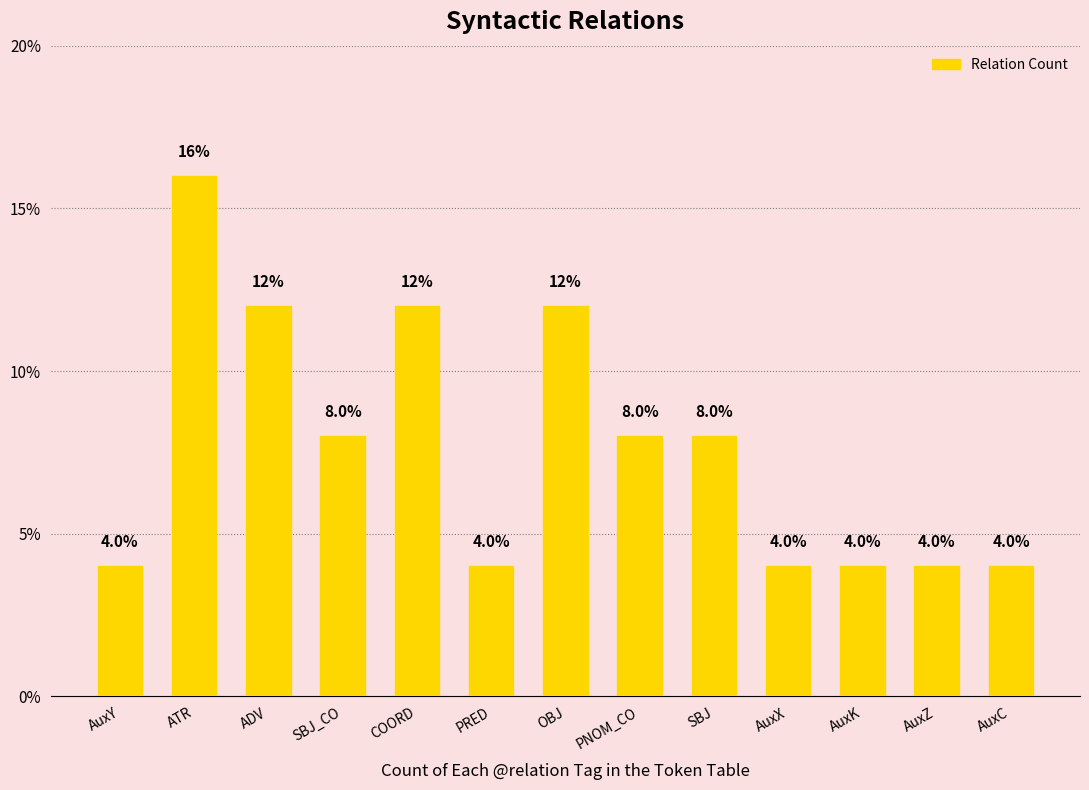

Count the values in the range 4 to 12.

12